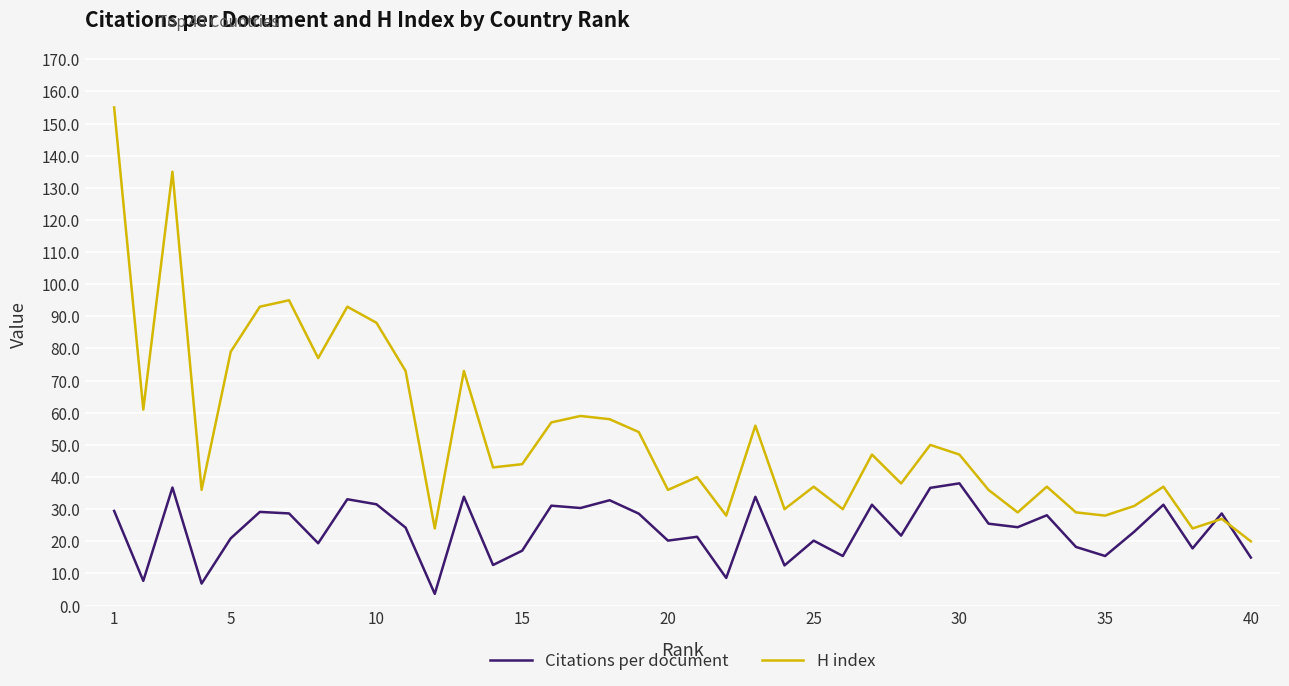

Which series has the largest range (max minus min)?

H index